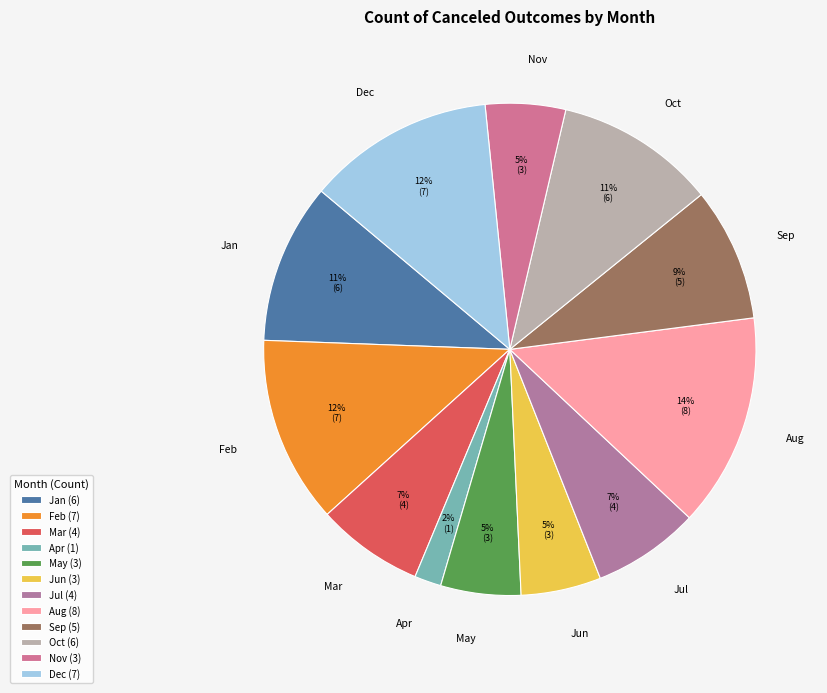

Is there any slice that represents more than half of the pie?

No